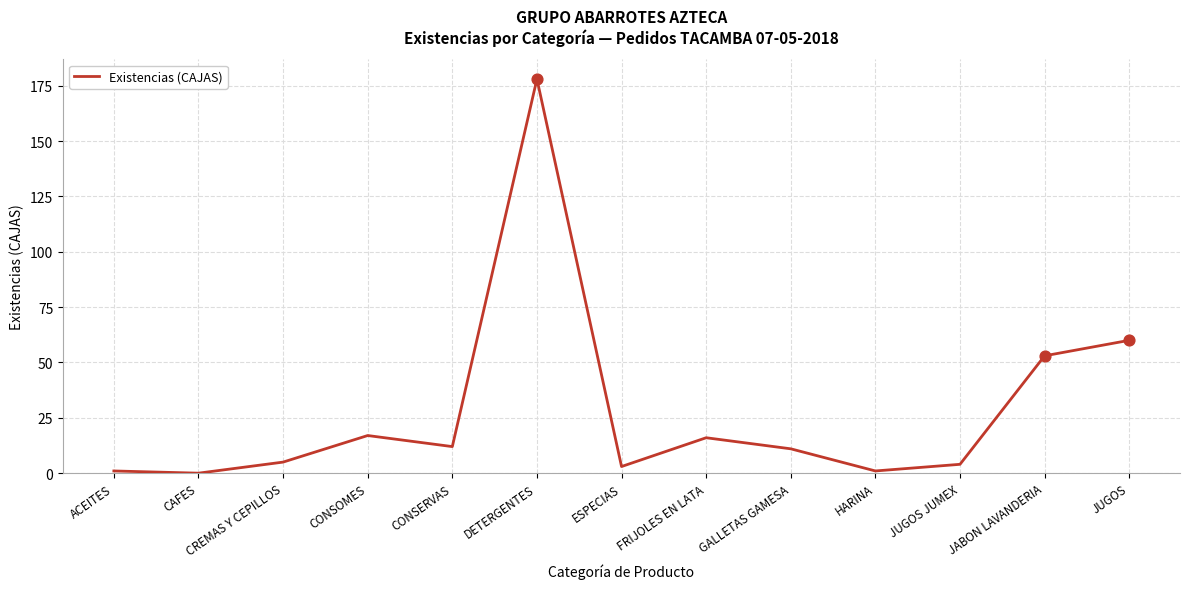

What is the change in value from CONSERVAS to GALLETAS GAMESA?

-1